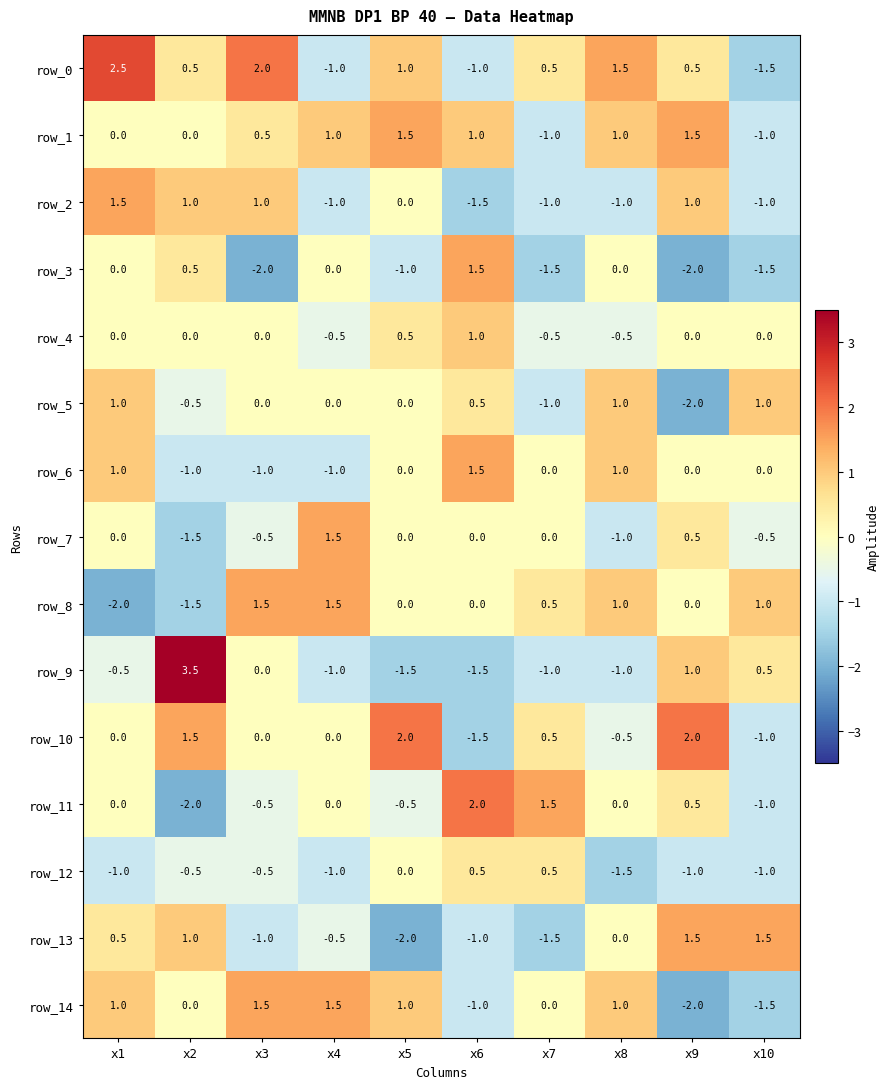

What is the minimum value for row_11?

-2.0